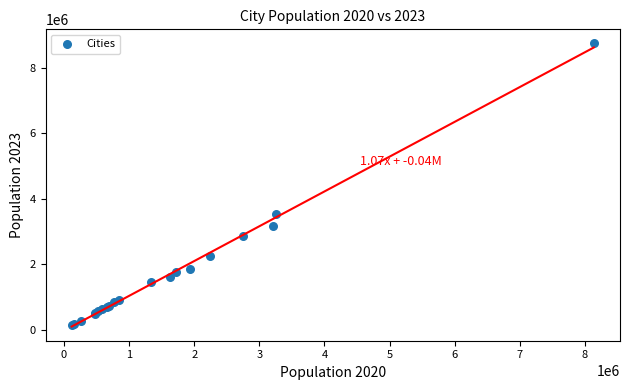

What Y value in the scatter plot is closest to 4437000?

3520000